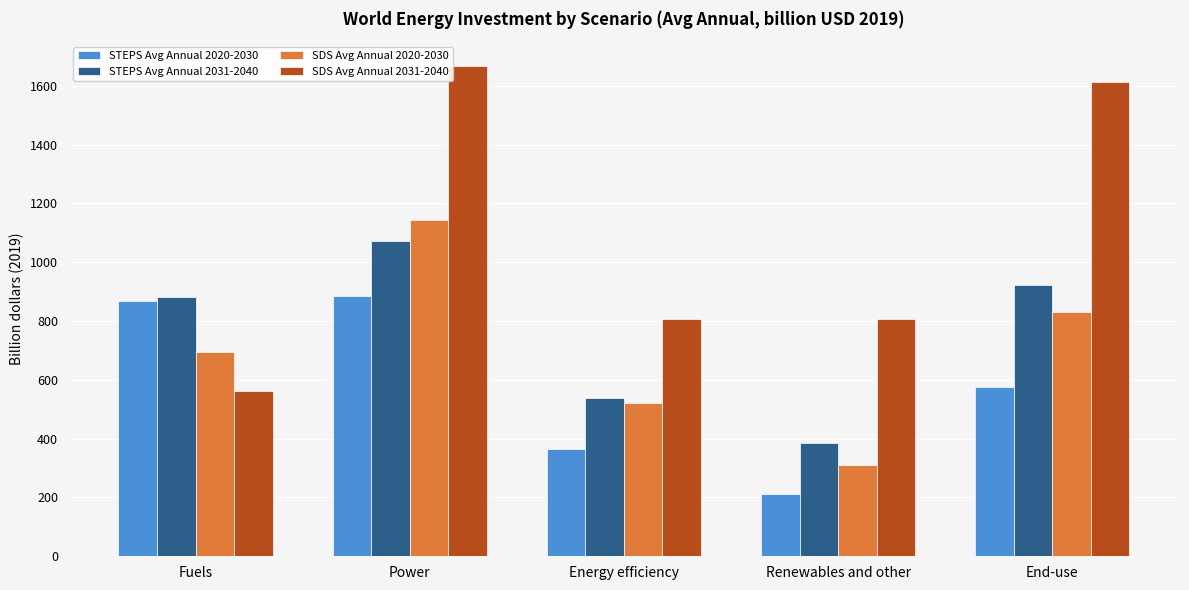

What are all the series names shown in the legend?

STEPS Avg Annual 2020-2030, STEPS Avg Annual 2031-2040, SDS Avg Annual 2020-2030, SDS Avg Annual 2031-2040